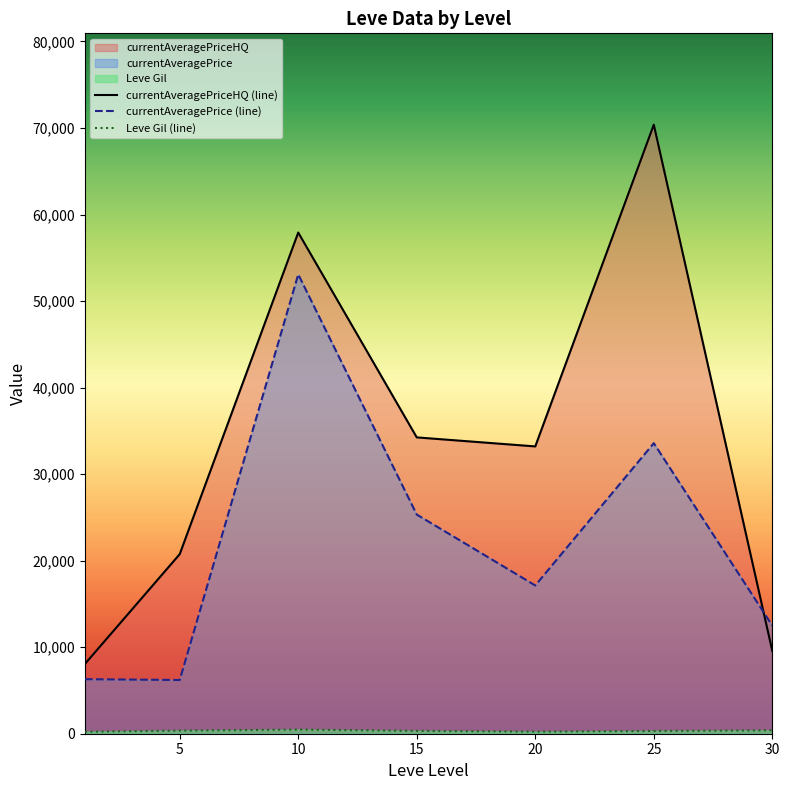

Does the chart have visible grid lines?

No